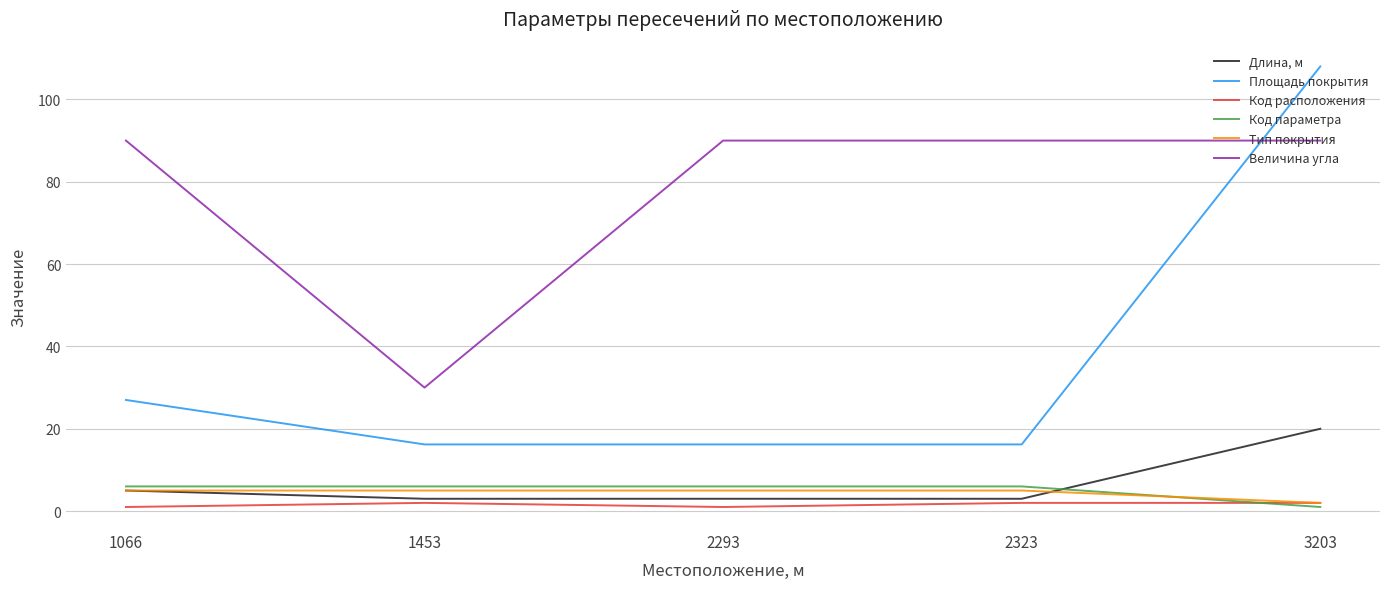

Count the number of categories in the chart.

5